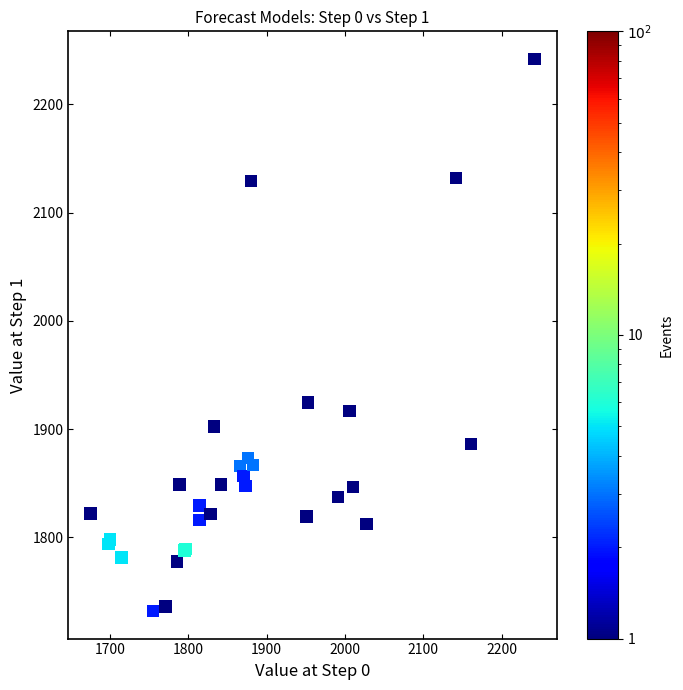

What Y value in the scatter plot is closest to 1987?

1924.7